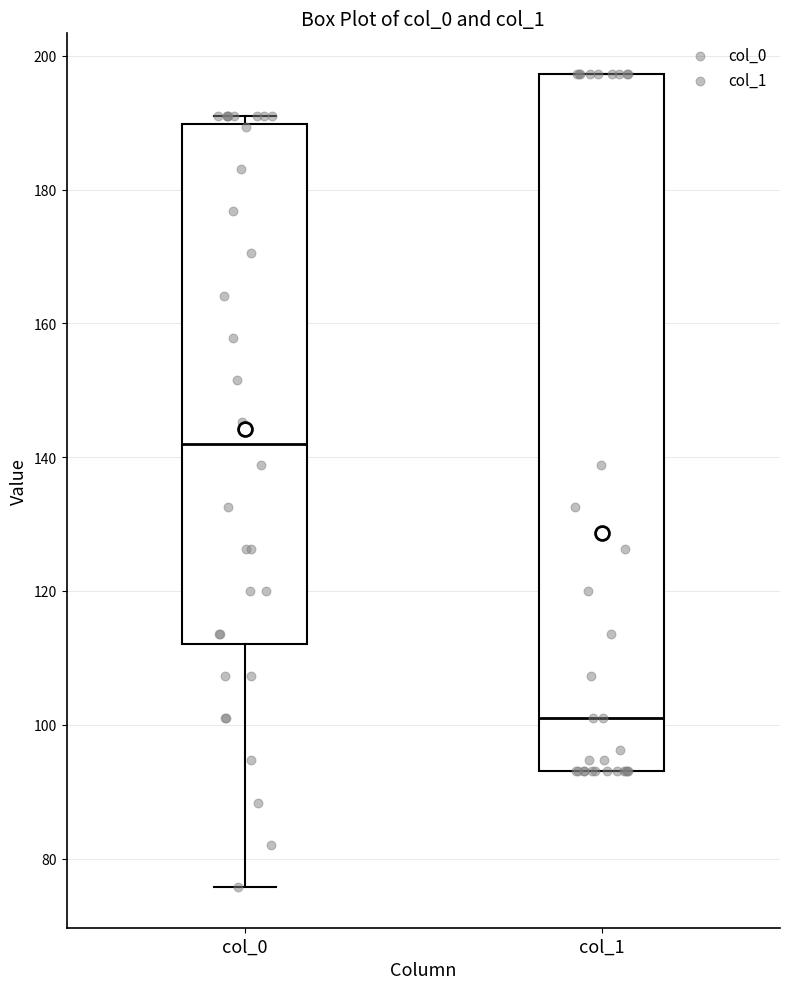

Comparing the boxes themselves (not the whiskers), which one is the tallest?

col_1